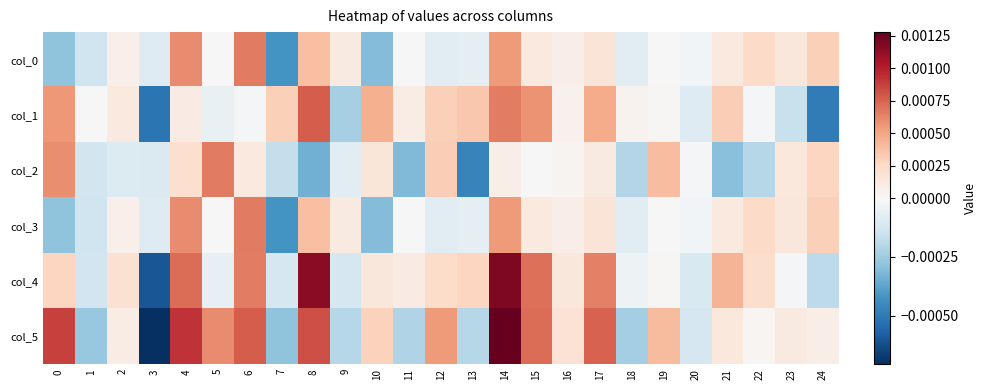

At 24, list the series in order from largest to smallest.

col_0, col_3, col_2, col_5, col_4, col_1